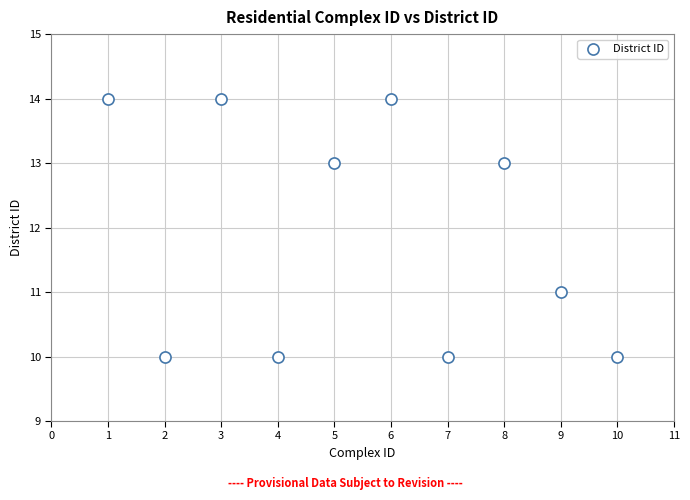

What is the average X value?

6